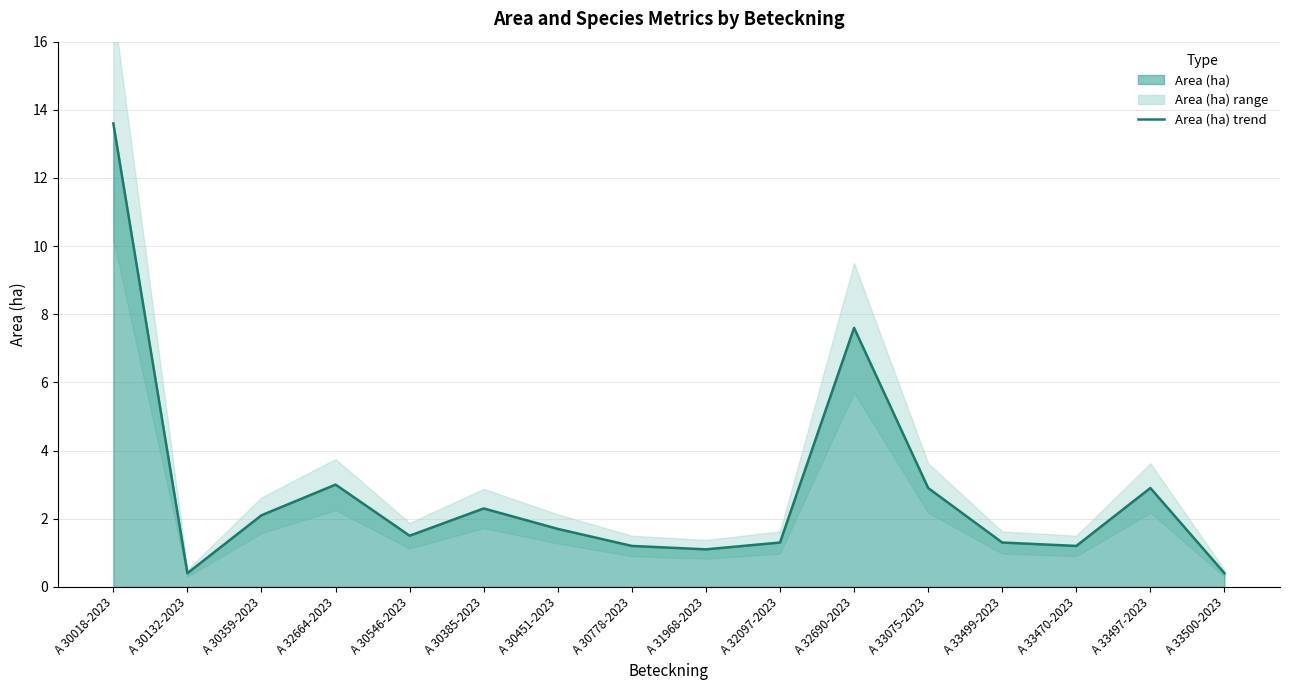

What is the greatest value displayed?

13.6